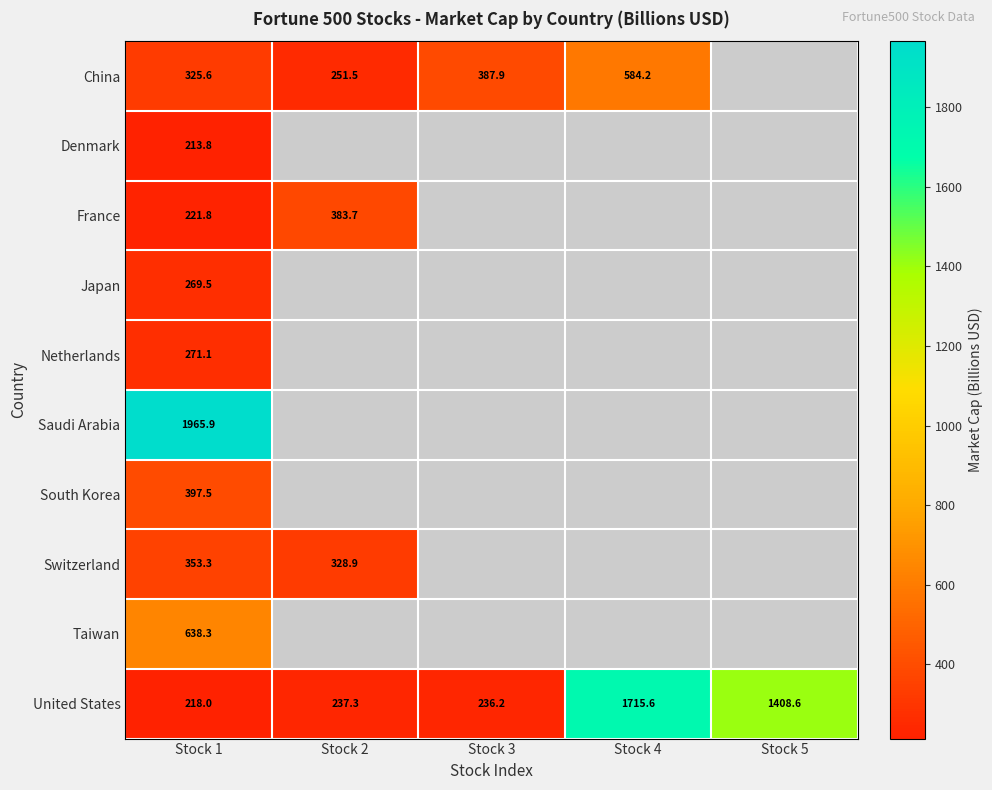

Is the value of Taiwan at Stock 3 greater than the value of Denmark at Stock 1?

No